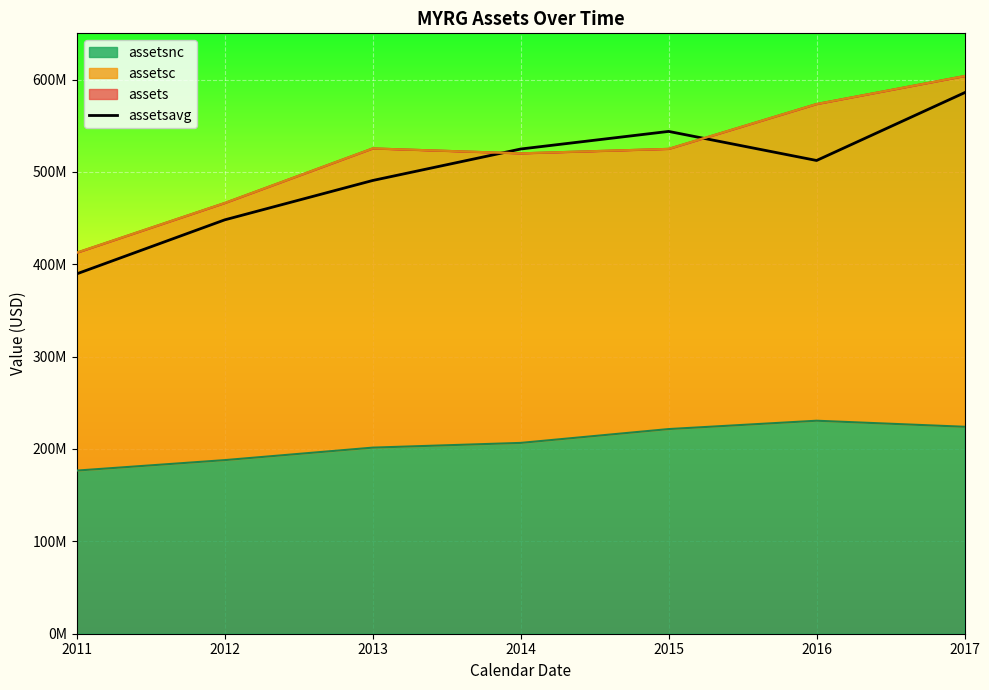

What is the value of the 4th point from the left?

524757000